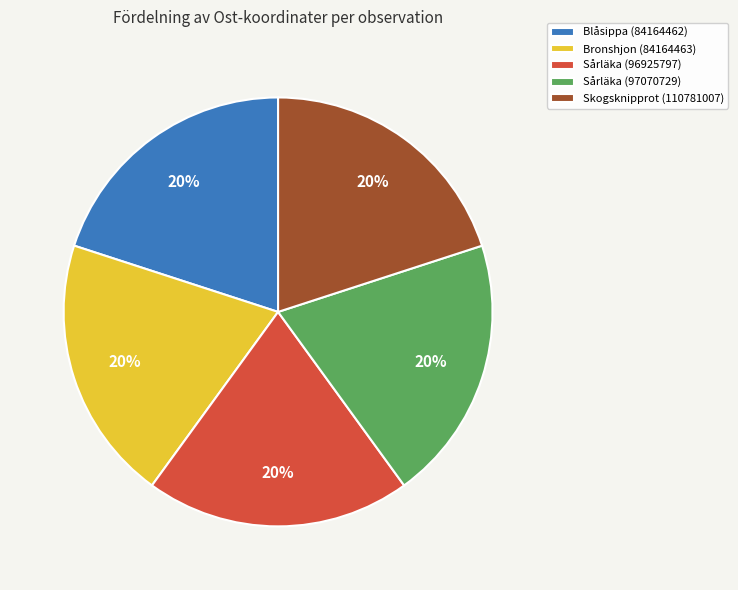

Do Blåsippa (84164462) and Skogsknipprot (110781007) together represent more than half of the pie?

No